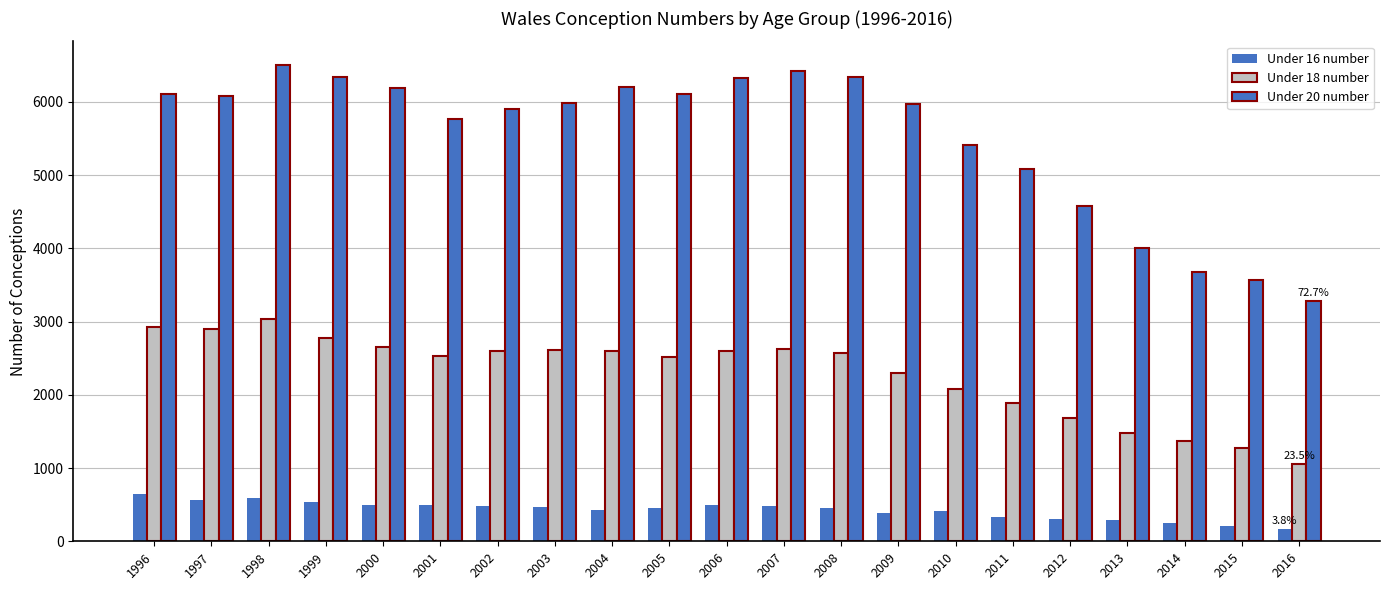

Which series has the widest spread of values?

Under 20 number